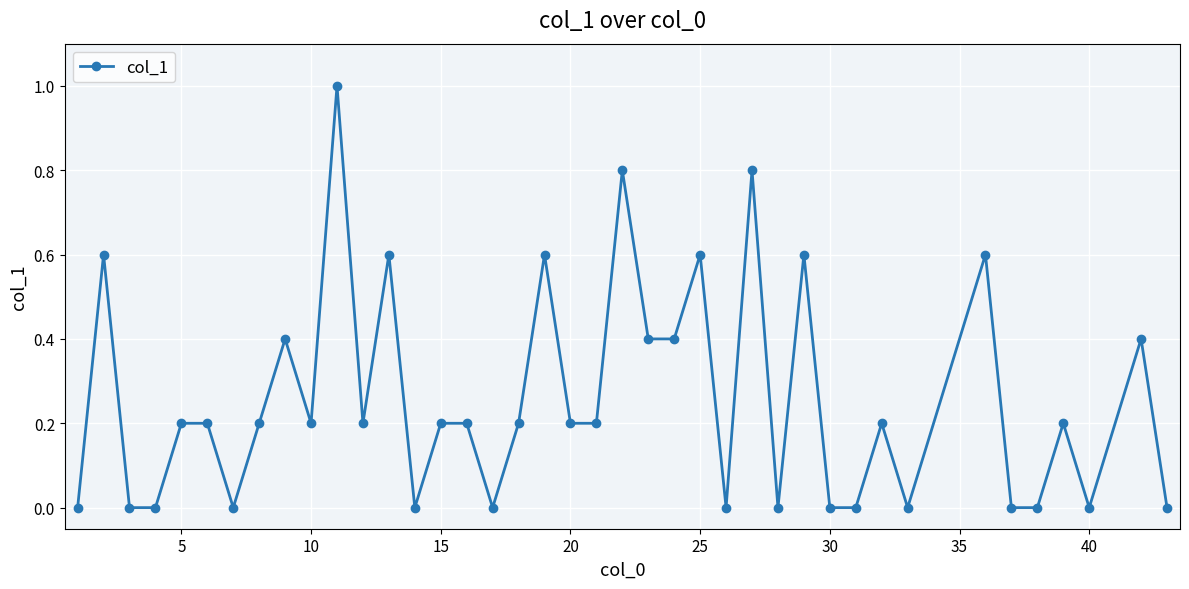

True or false: there are more than 2 points higher than both neighbors.

True